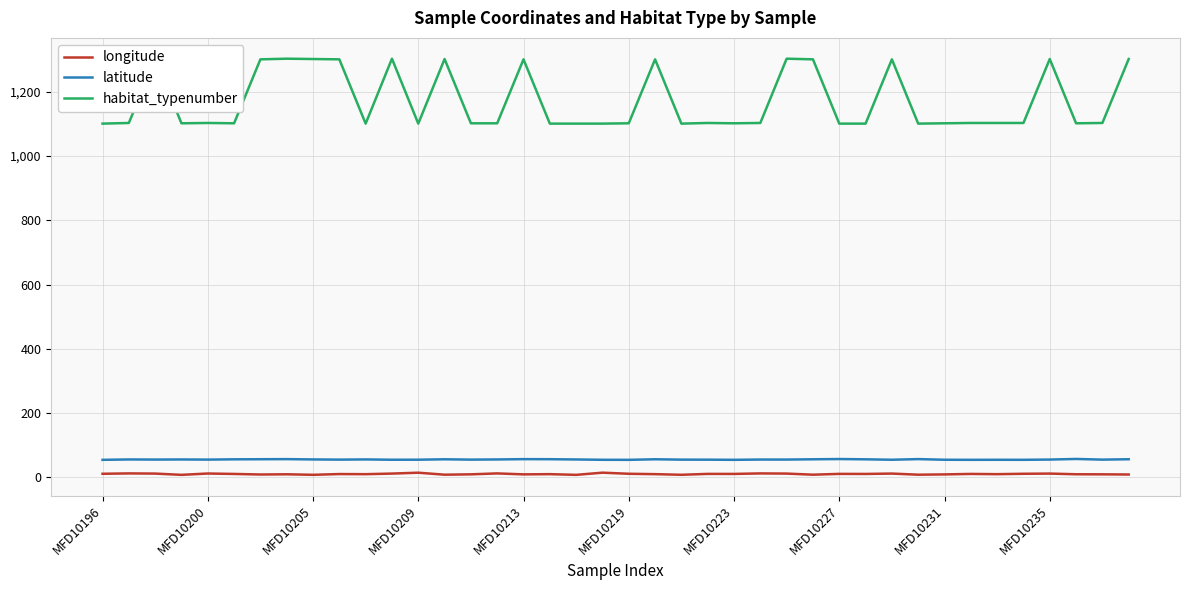

Which series has the largest range (max minus min)?

habitat_typenumber